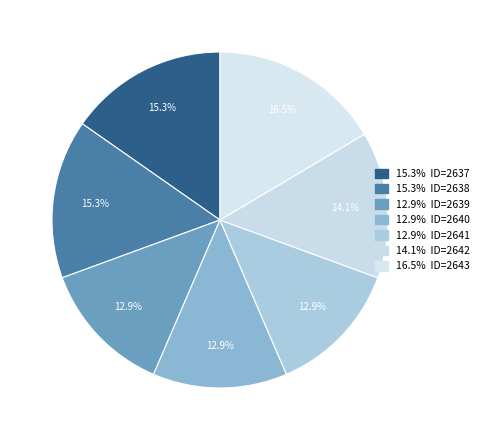

To the nearest percent, what is the difference between the largest and smallest slice percentages?

4%